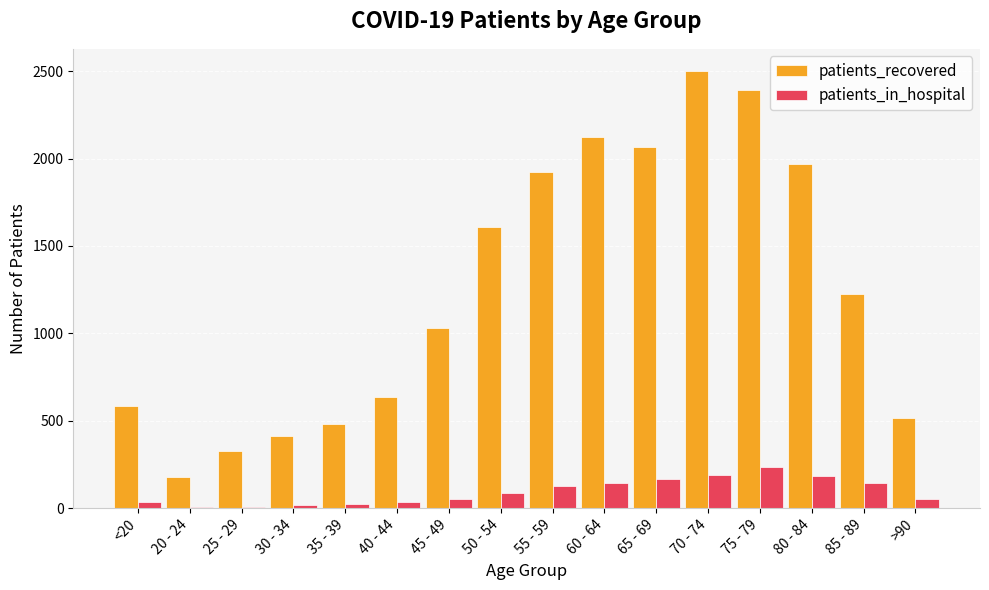

What is the total value across all series at 30 - 34?

428